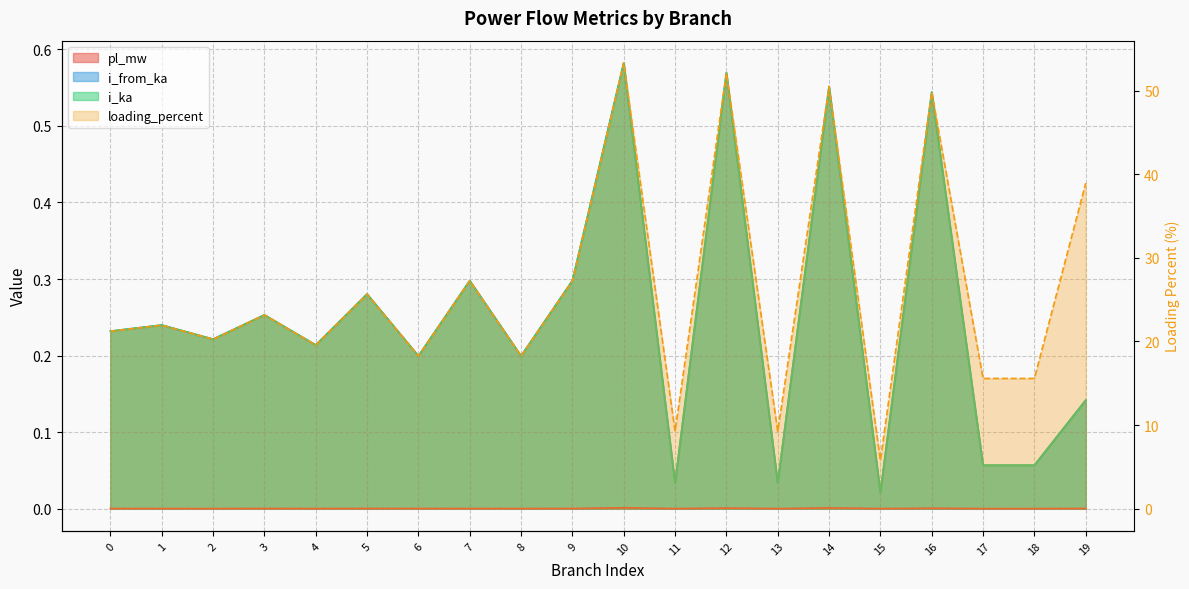

Is it true that i_ka equals 0.0 at 15?

False